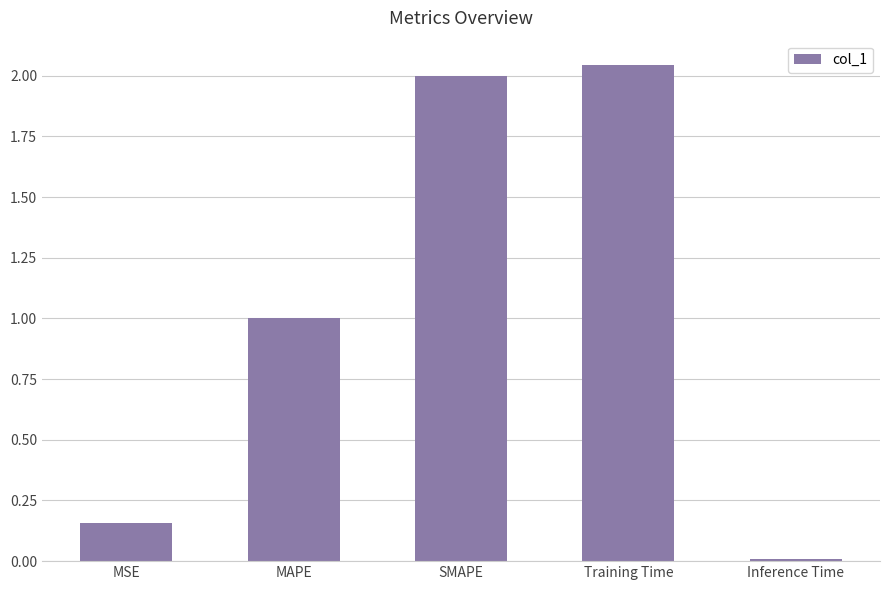

What is the sum of all values?

5.2